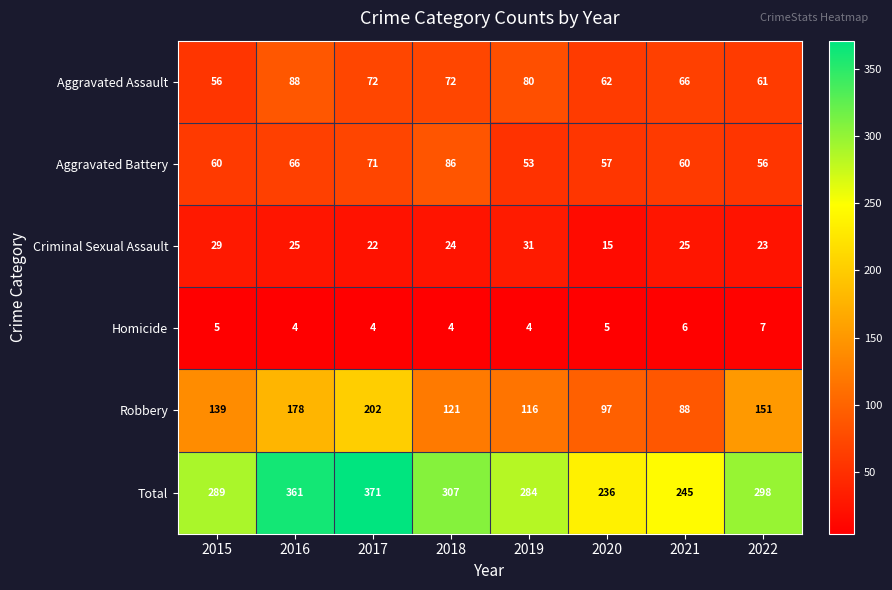

What is the difference between the second highest and second lowest values in the Robbery series?

81